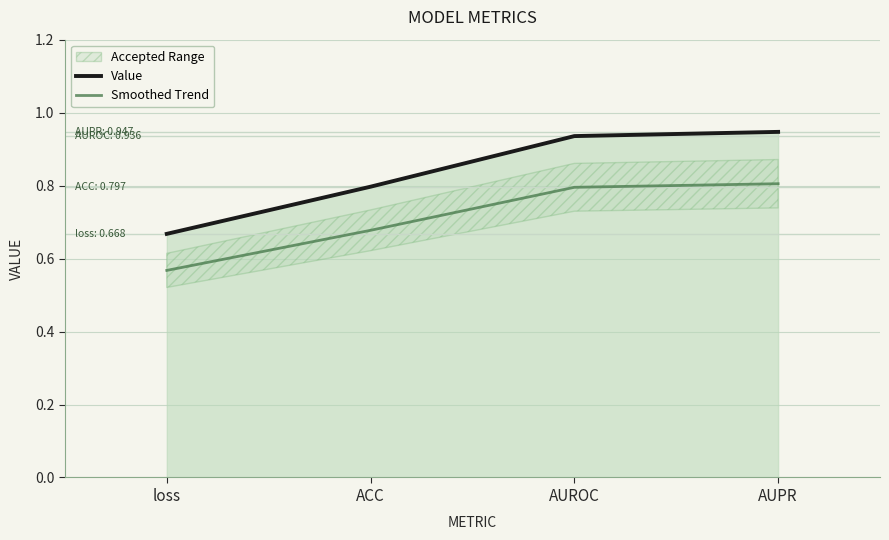

Which series has the largest total across all categories?

Value